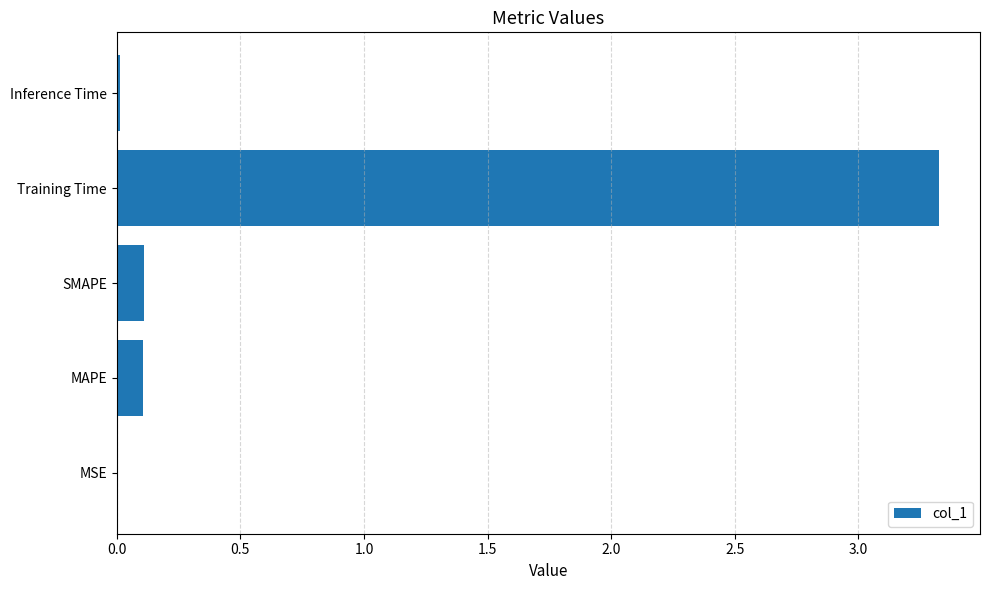

The value at MSE is 0.0. True or false?

True